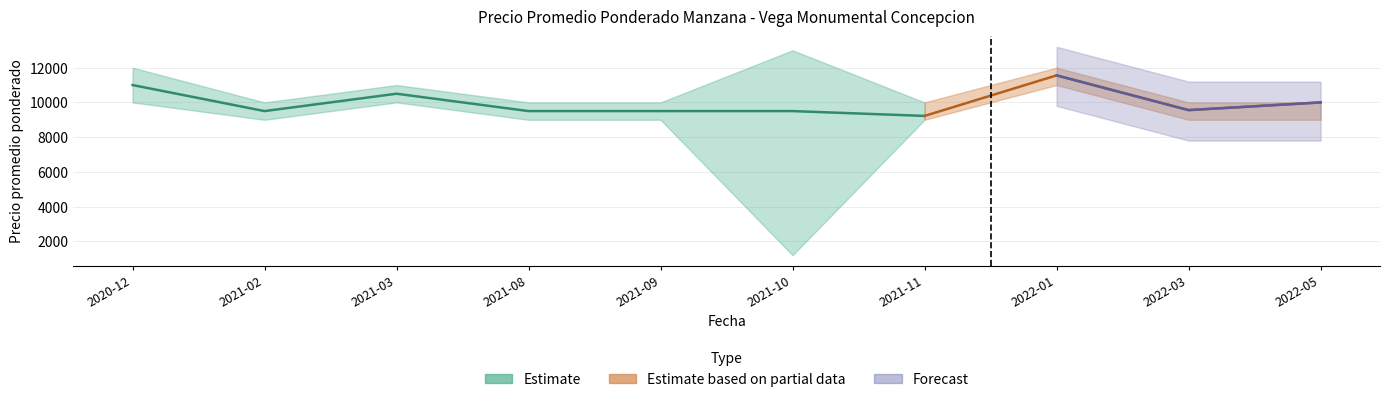

The Precio minimo series shows 1200 at 2021-10. True or false?

True